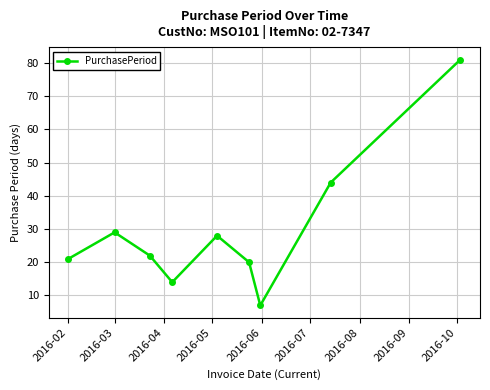

True or false: there are more than 0 points higher than both neighbors.

True